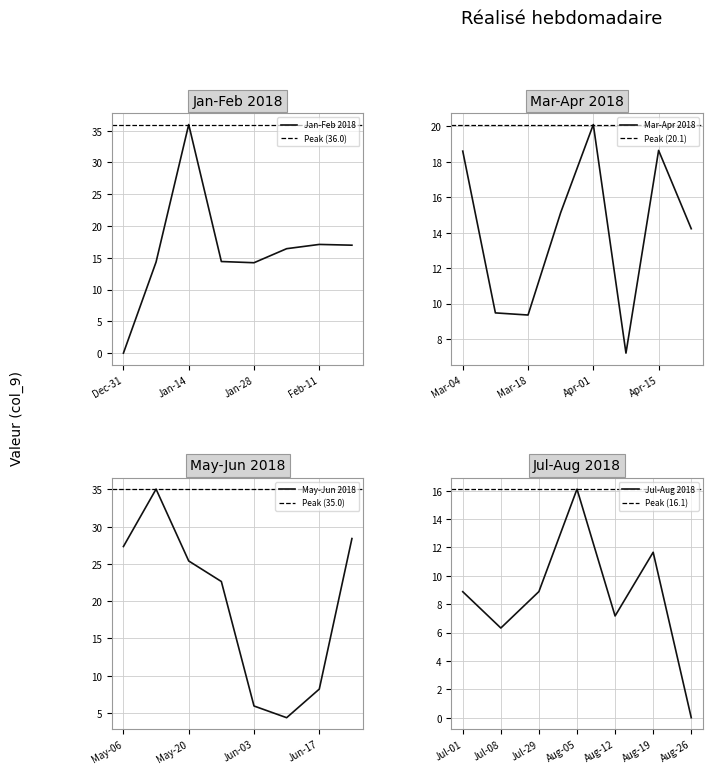

At which label does Jan-Feb 2018 first exceed 16?

Jan-14